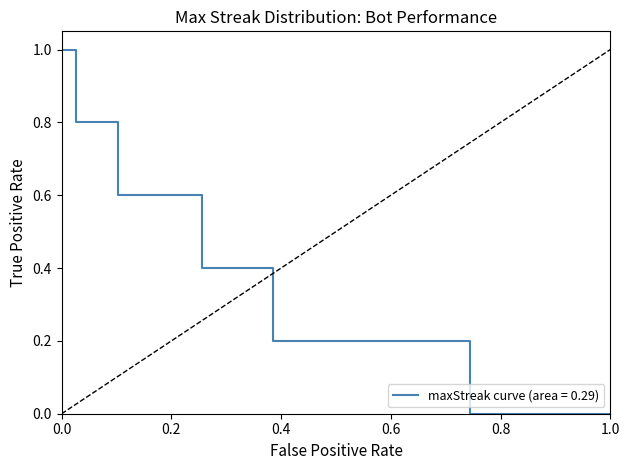

Reading left to right, list all the values displayed in this chart.

1.0	0.8	0.8	0.8	0.6	0.6	0.6	0.6	0.6	0.6	0.4	0.4	0.4	0.4	0.4	0.2	0.2	0.2	0.2	0.2	0.2	0.2	0.2	0.2	0.2	0.2	0.2	0.2	0.2	0.0	0.0	0.0	0.0	0.0	0.0	0.0	0.0	0.0	0.0	0.0